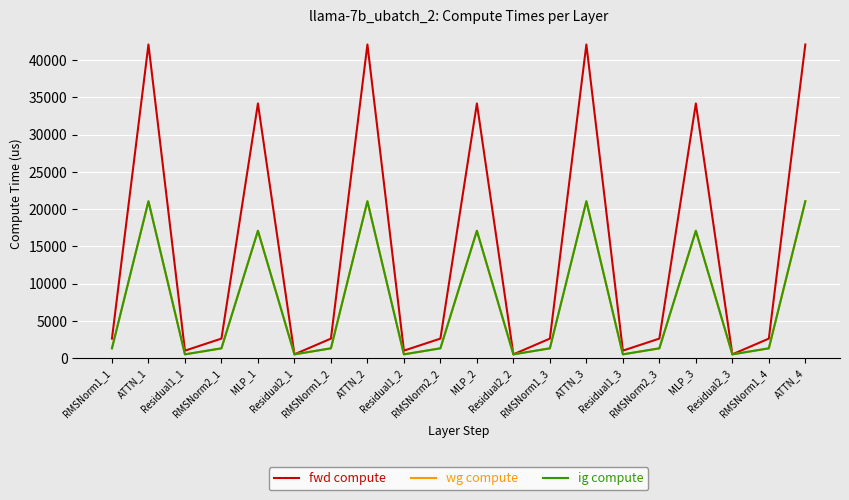

True or false: fwd compute and ig compute cross at least once.

False